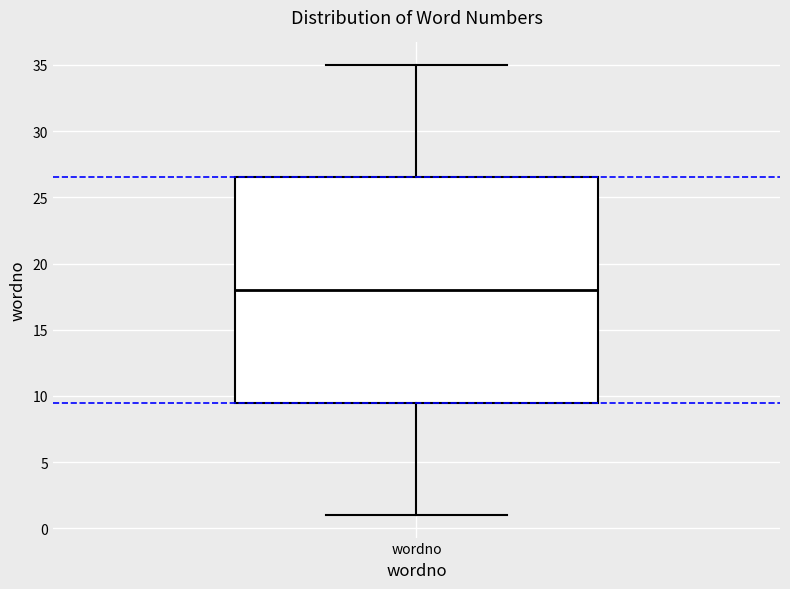

Where does the upper whisker of the box for wordno end on the y-axis? The values are not printed on the chart, so give them approximately, as read against the axis.

35.0